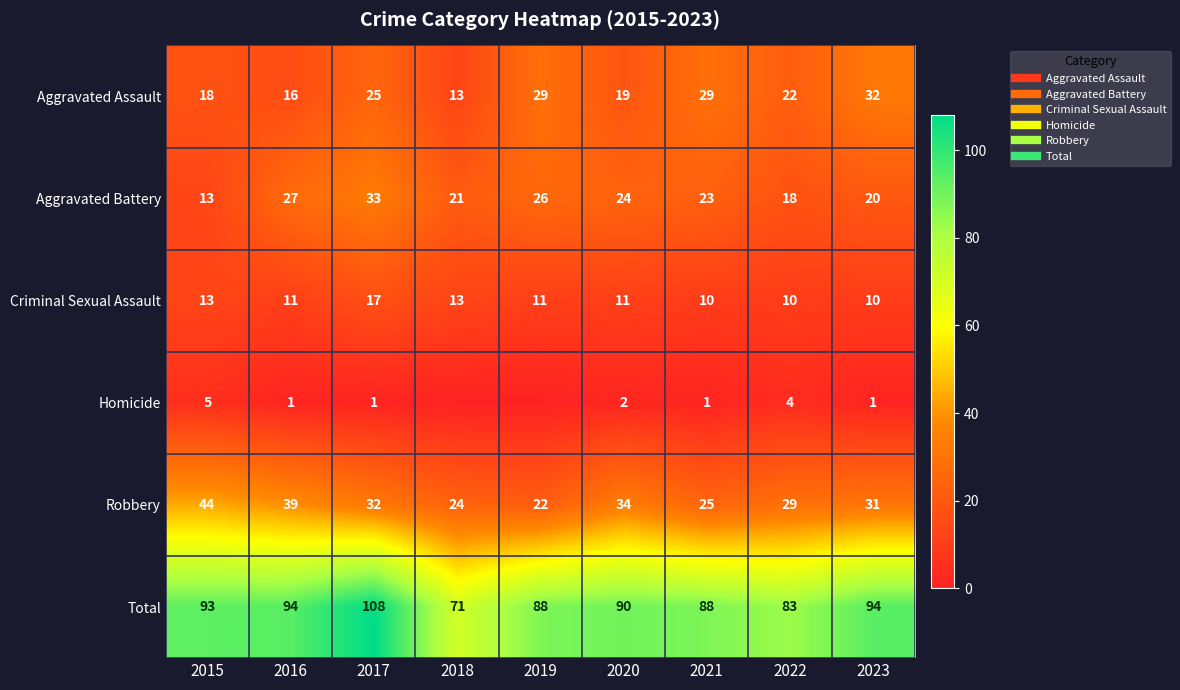

What is the difference between the Homicide values at 2020 and 2016?

1